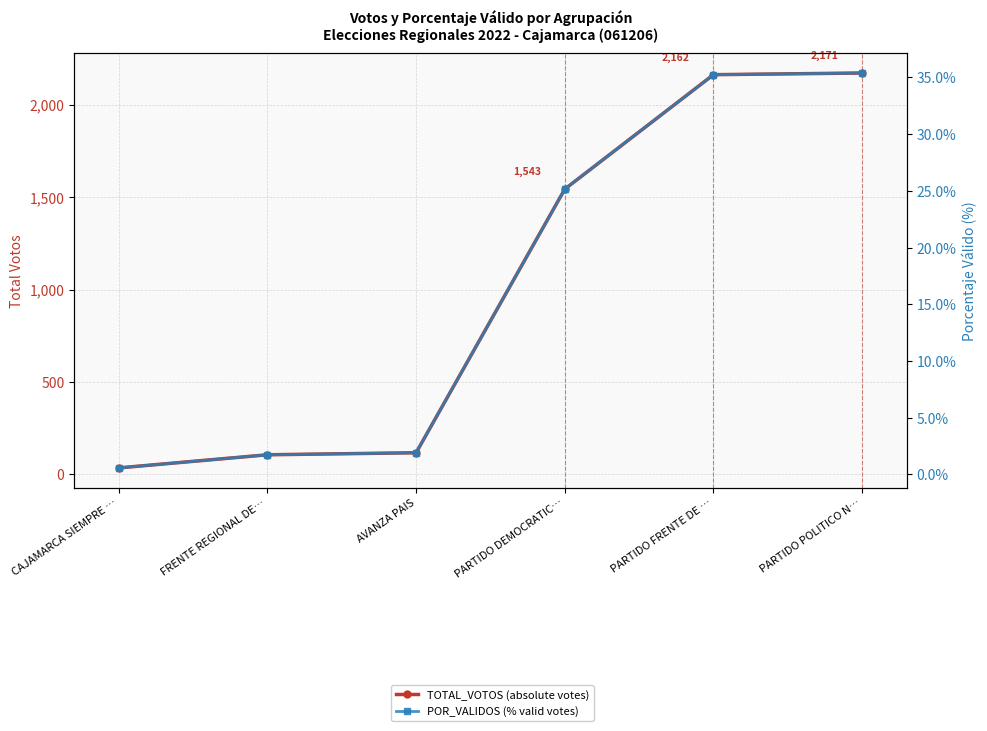

Reading right to left, extract all data points from this chart.

TOTAL_VOTOS (absolute votes): 2171.0	2162.0	1543.0	117.0	106.0	35.0
POR_VALIDOS (% valid votes): 35.4	35.2	25.2	1.9	1.7	0.6